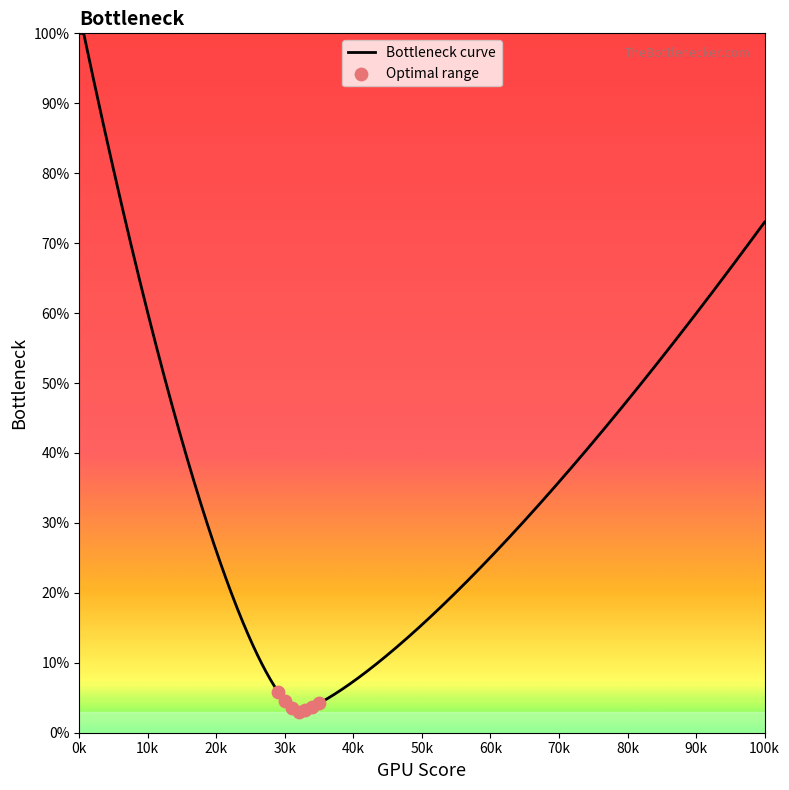

Which has a higher value, 99102 or 99000?

99102